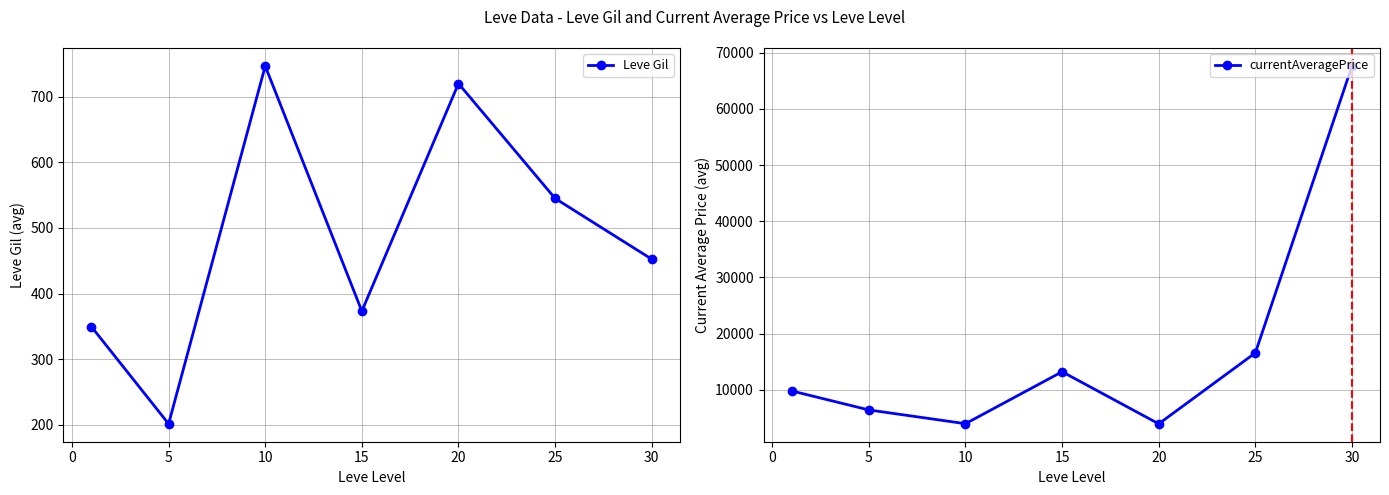

What is the lowest value of the Leve Gil series?

201.7